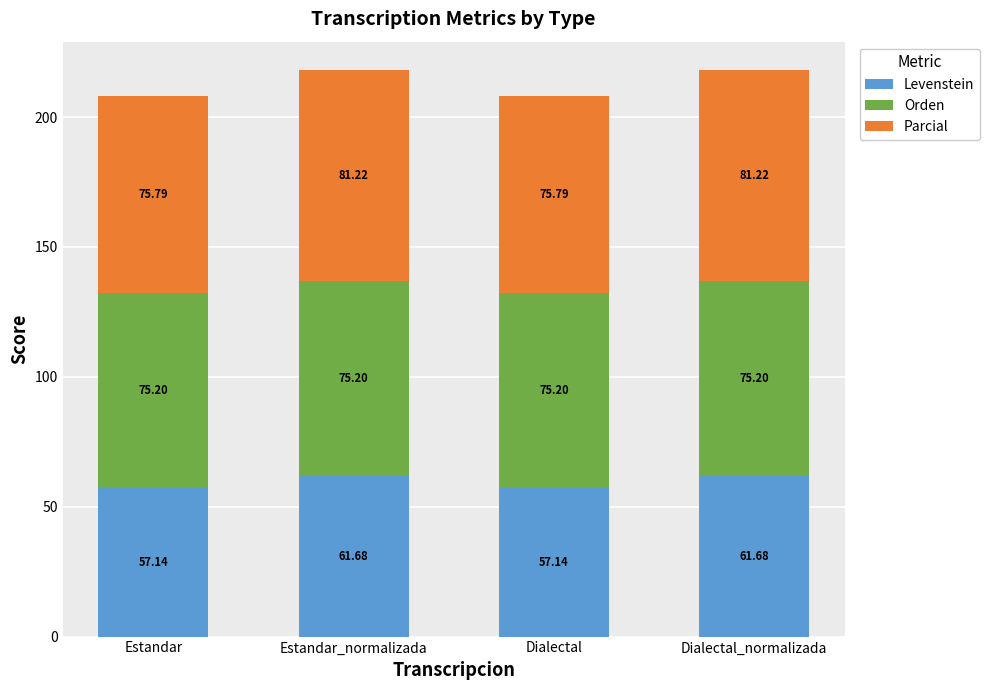

What are all the series names shown in the legend?

Levenstein, Orden, Parcial